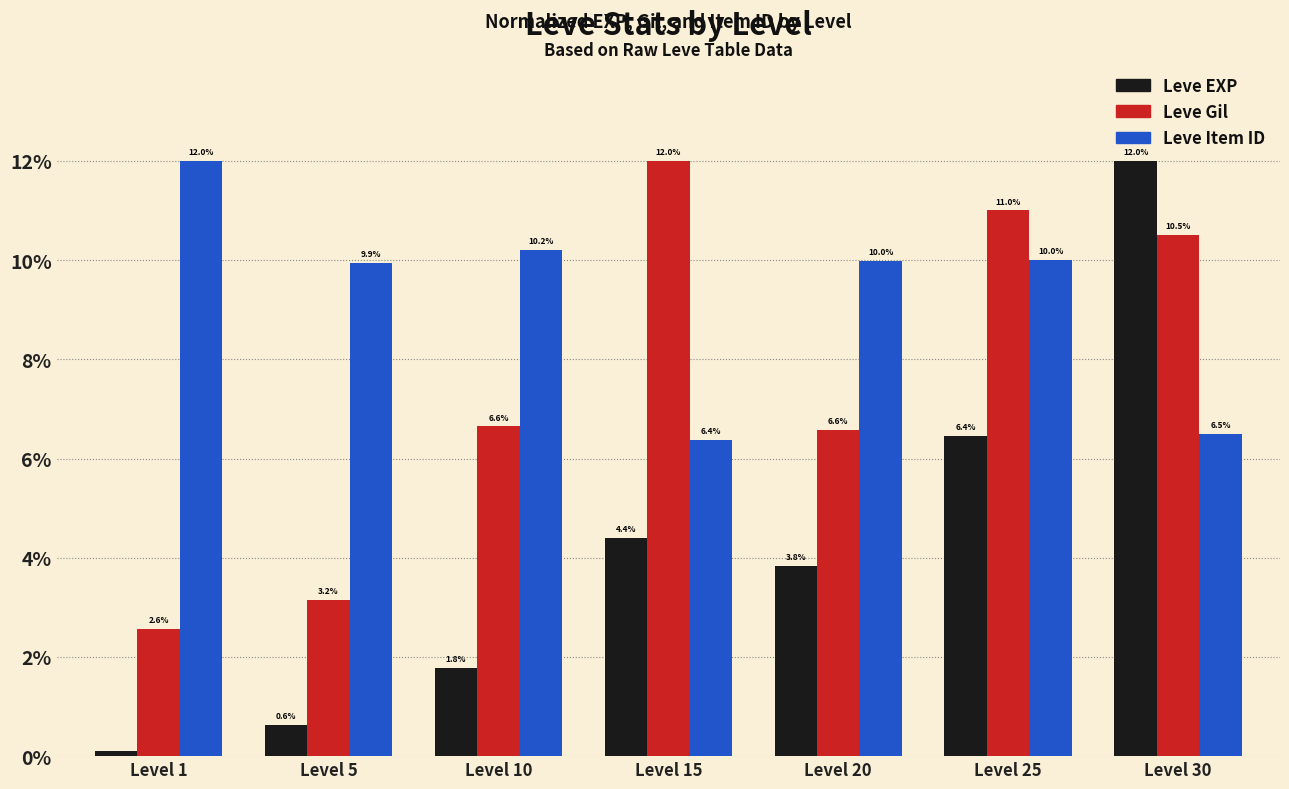

What is the value of the Leve EXP bar at the 2nd from the left?

0.6